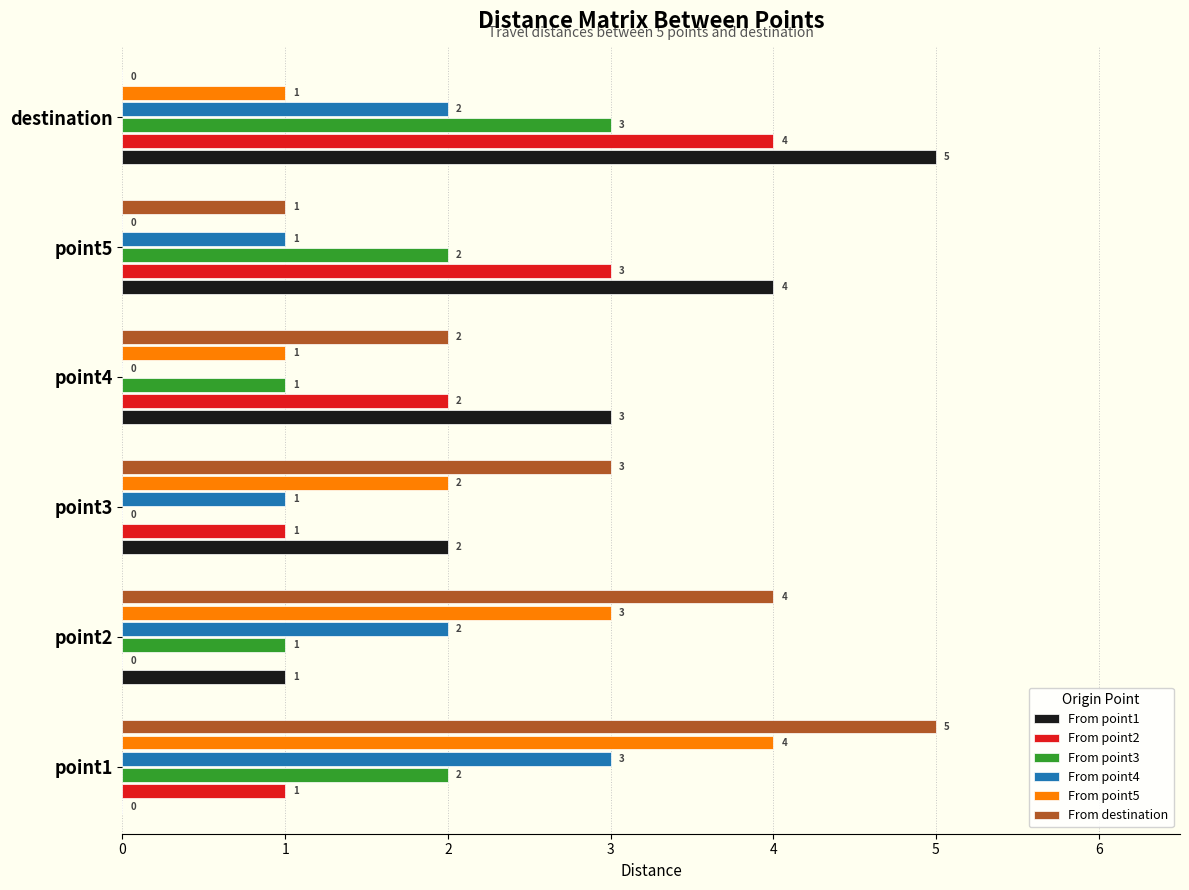

What is the total value across all series at point1?

15